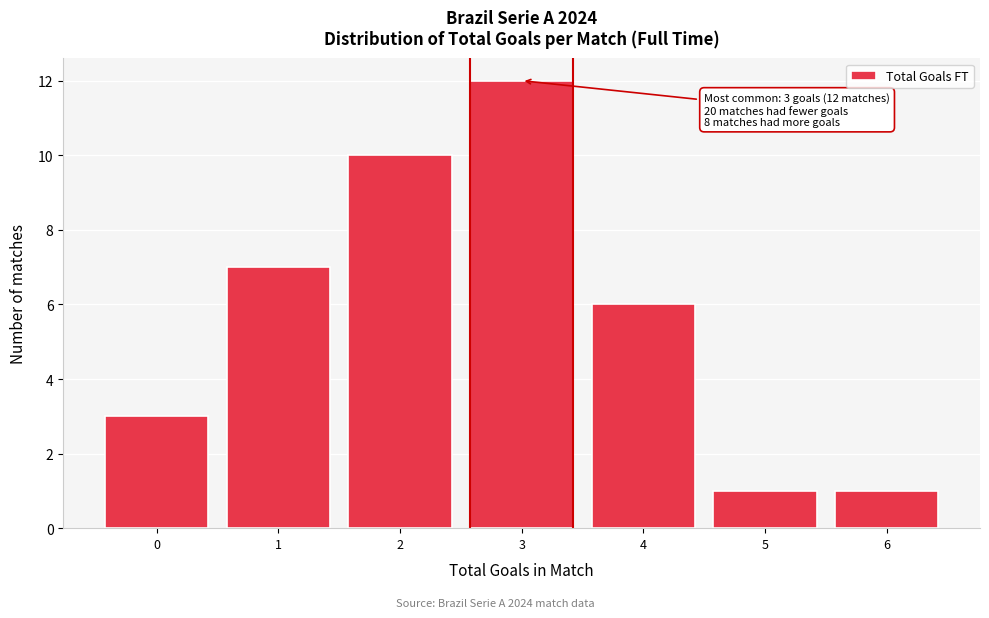

Over which range of the x-axis is the bar tallest?

2.5 to 3.5